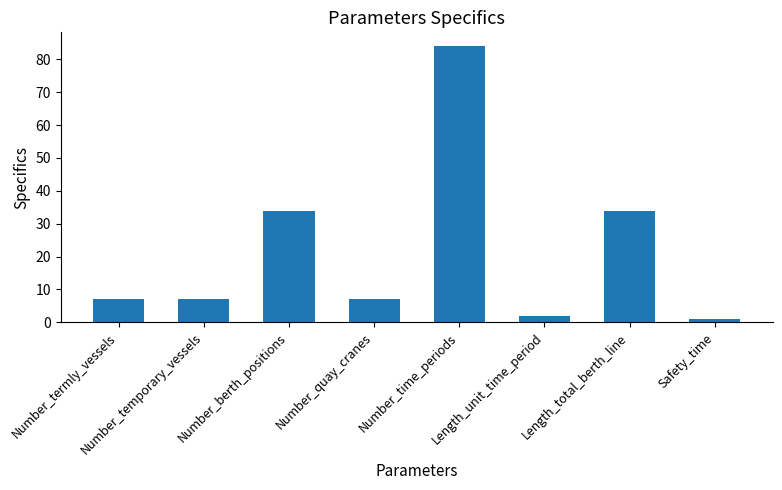

What is the ratio of the value at Number_time_periods to the value at Number_quay_cranes?

12.0